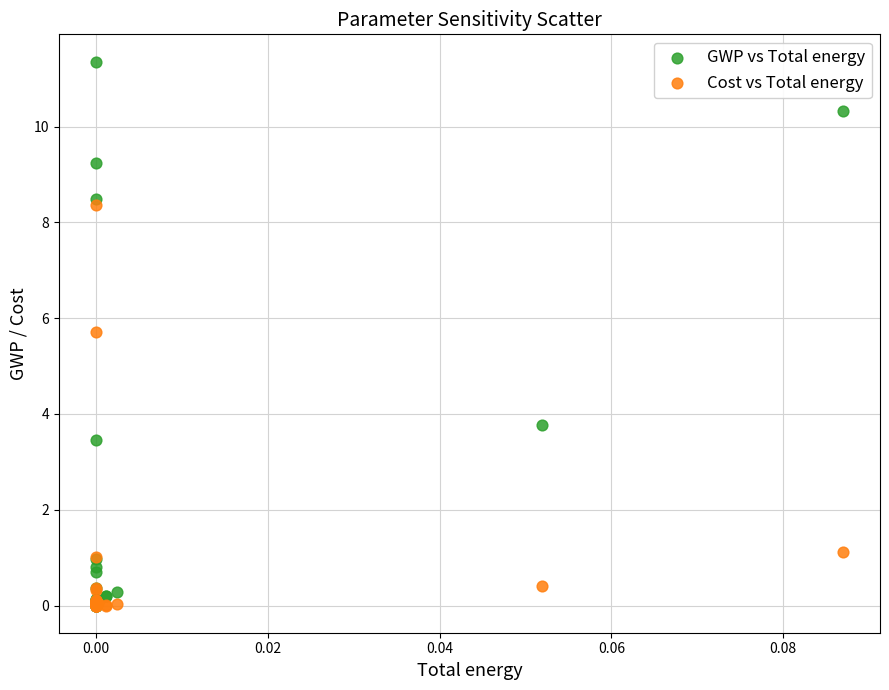

In the Cost vs Total energy series, what Y value is closest to 4?

5.7